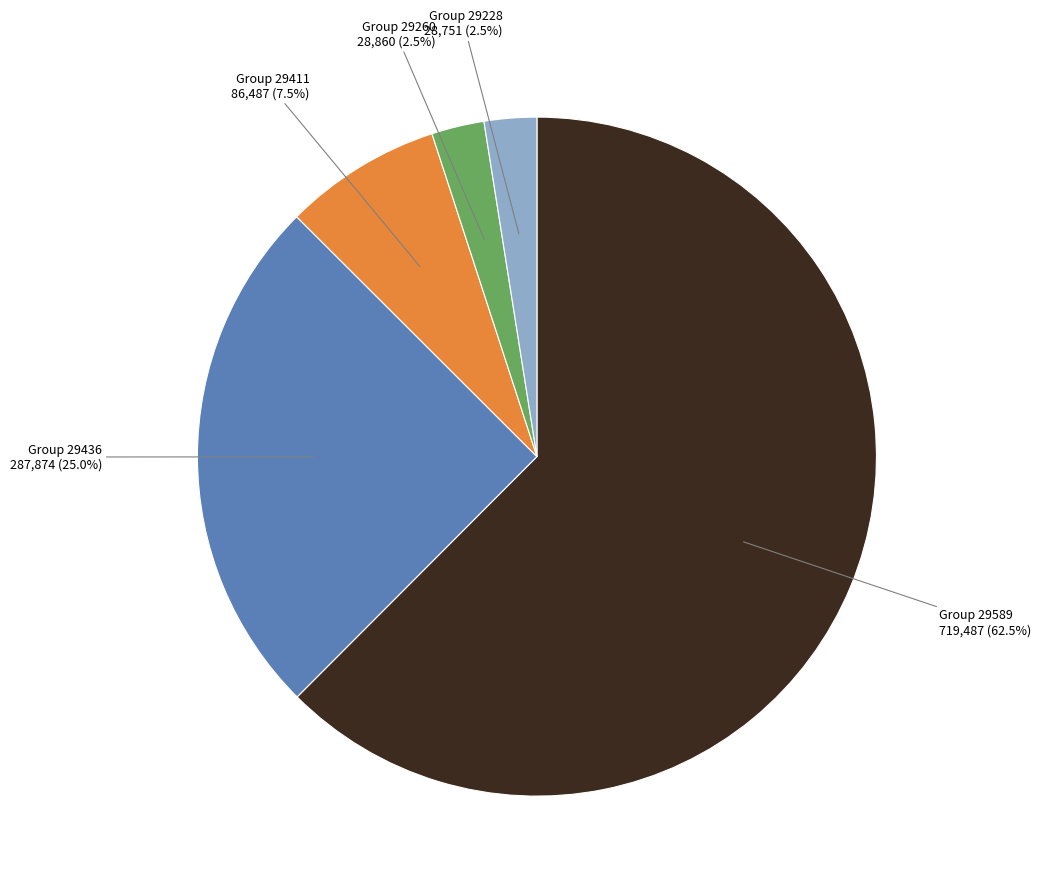

Does any single category account for the majority?

Yes